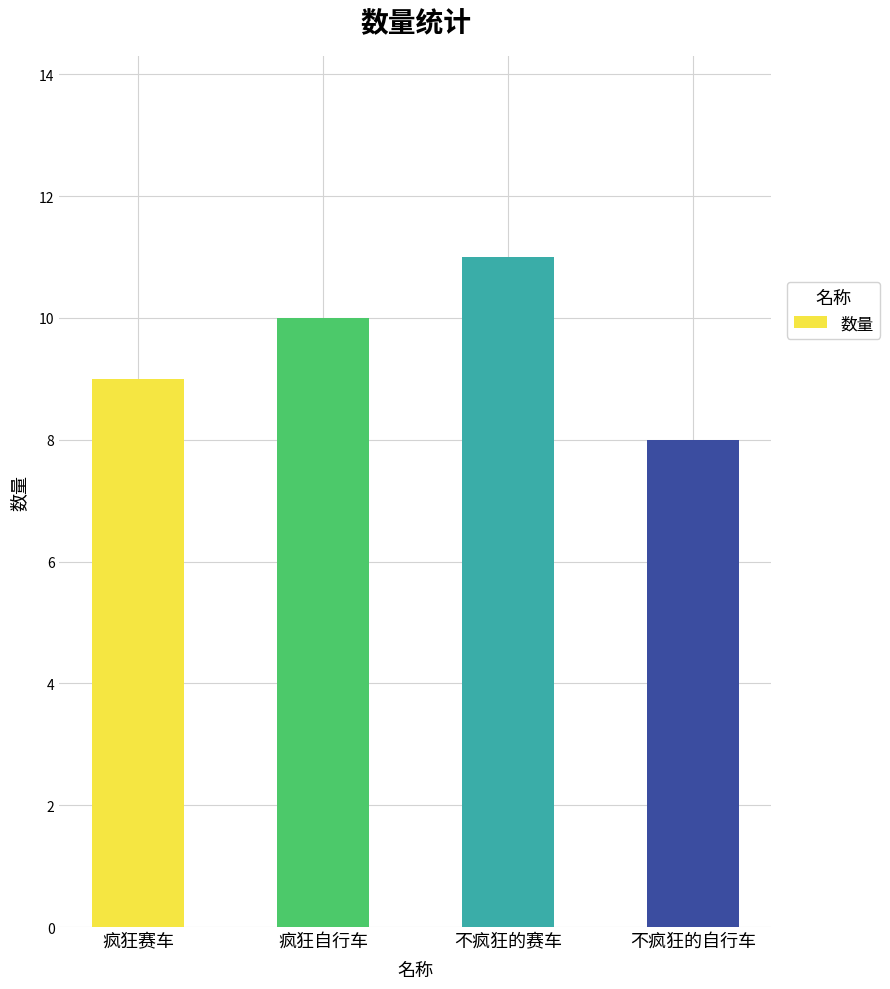

What is the label of the 3rd bar from the left?

不疯狂的赛车